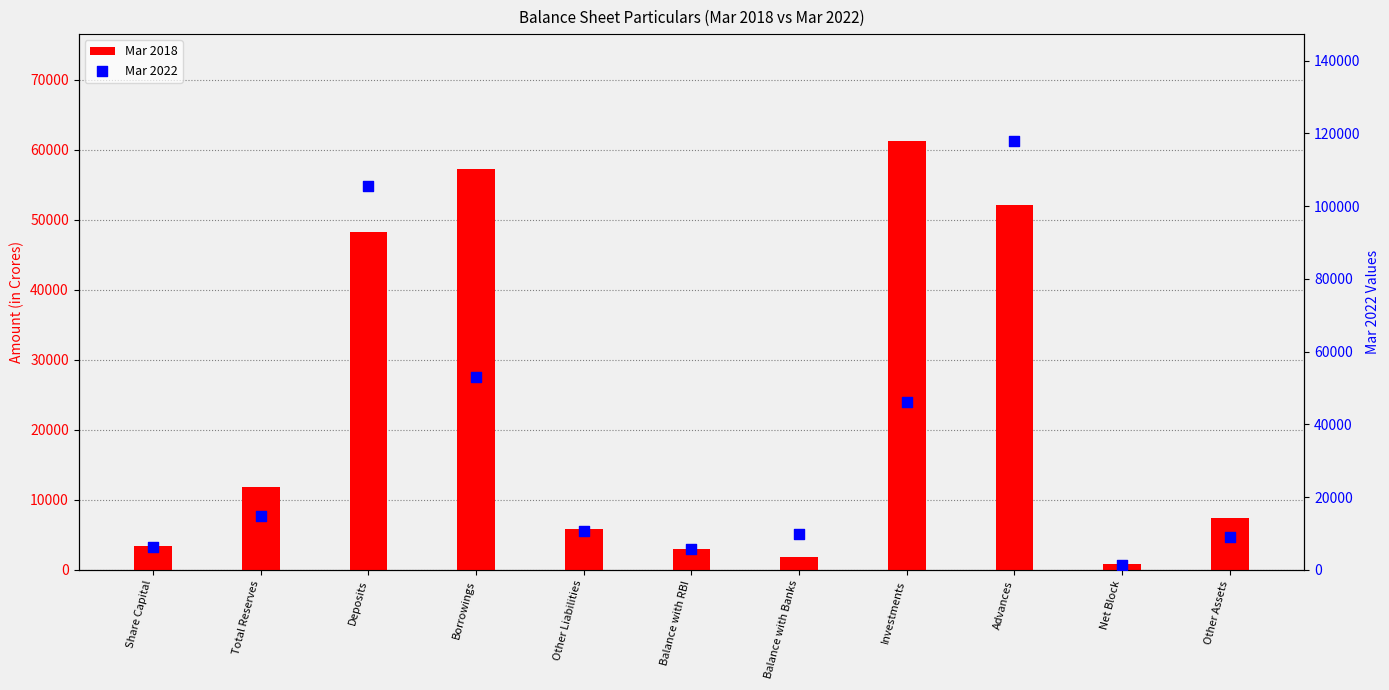

Which series contains the highest Y value?

Mar 2022